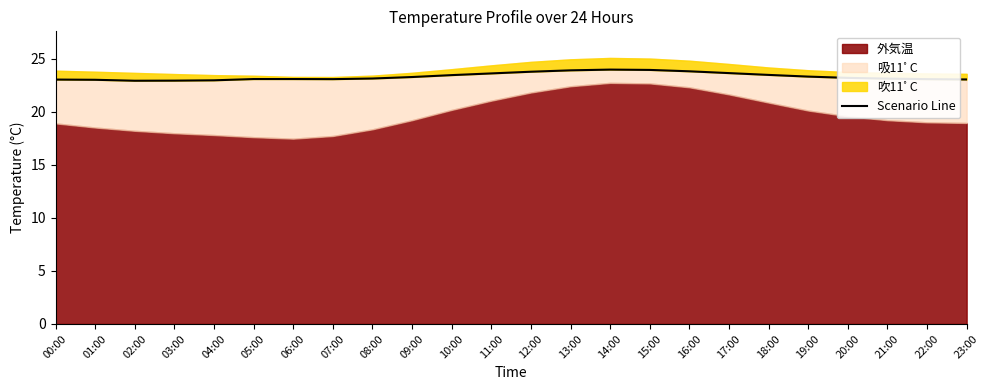

The chart shows a value of 23.5 at 18:00. True or false?

True